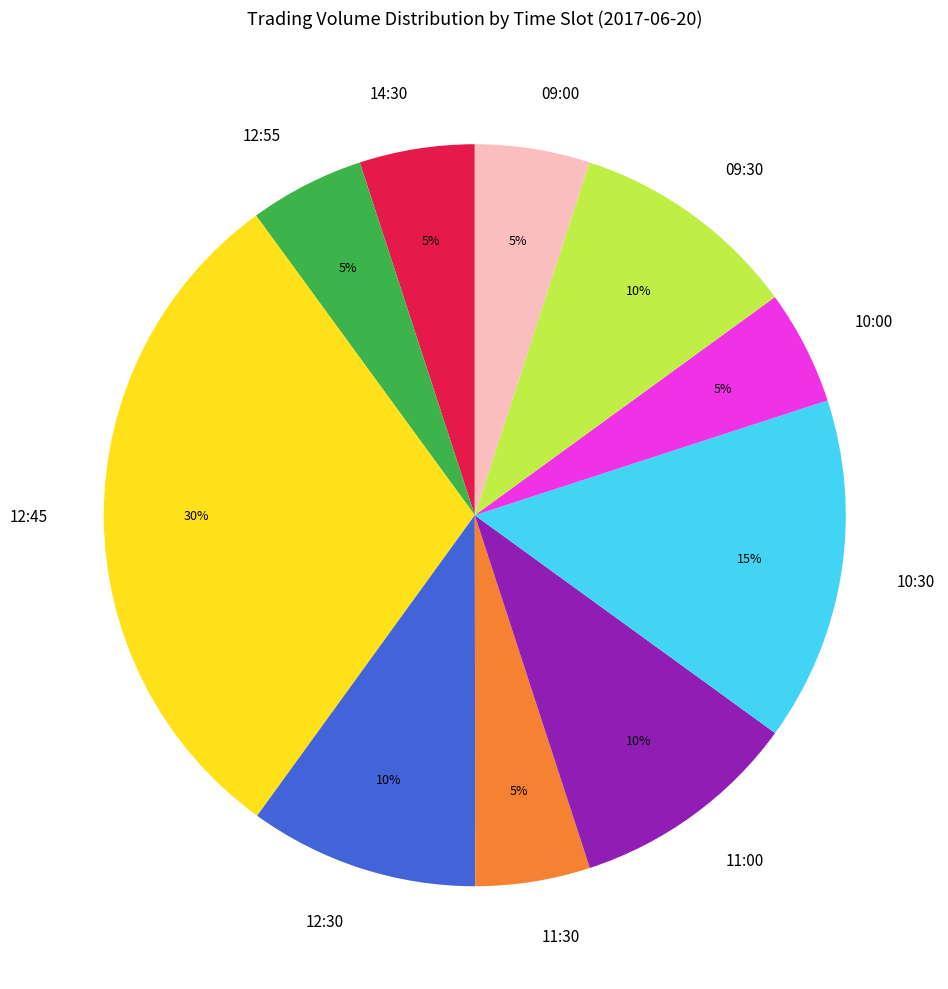

Between 10:00 and 11:00, which is larger?

11:00